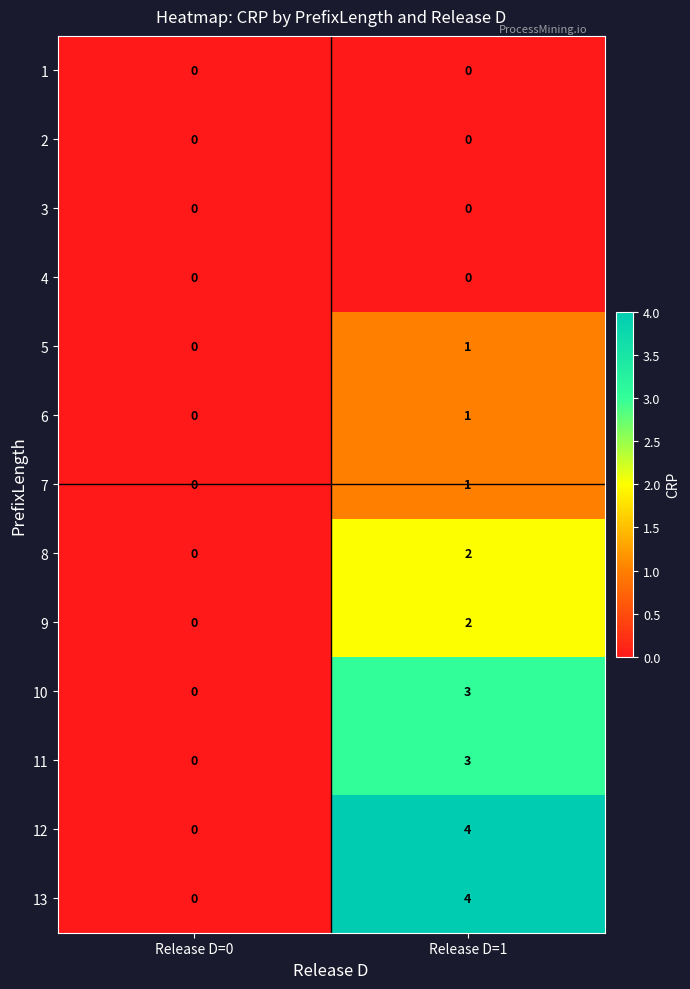

What is the spread (max minus min) of values at Release D=1?

4